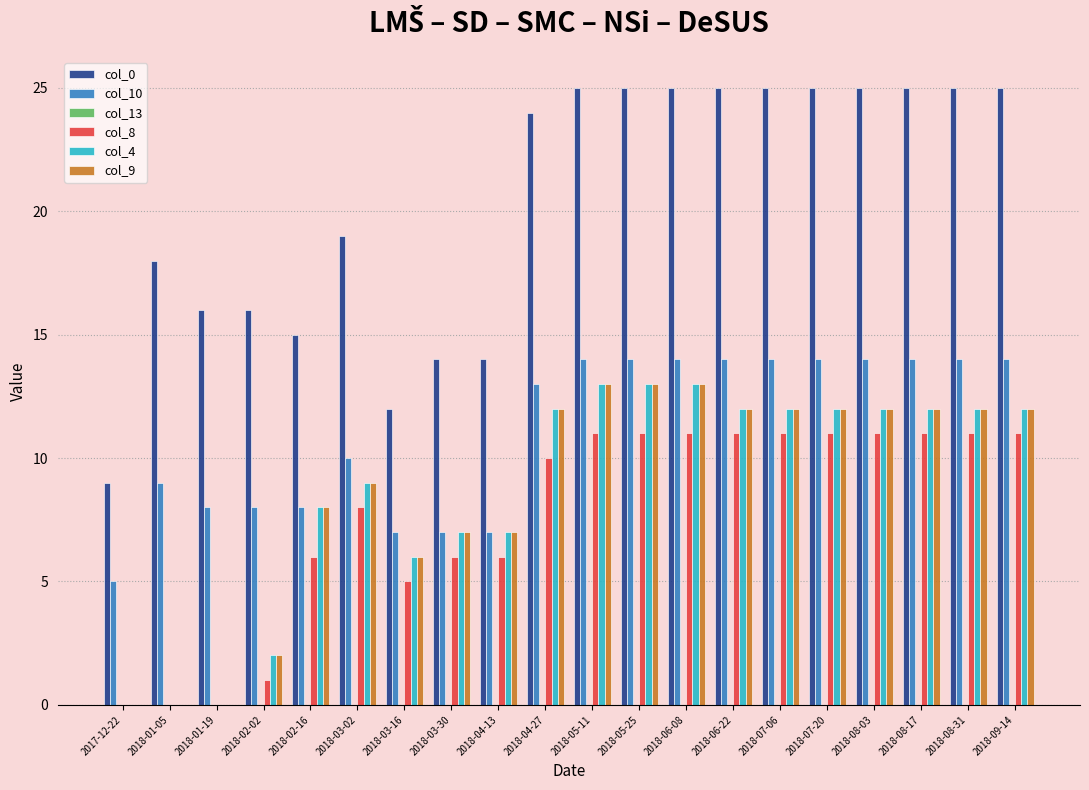

The value of col_0 at 2018-09-14 is 16. True or false?

False